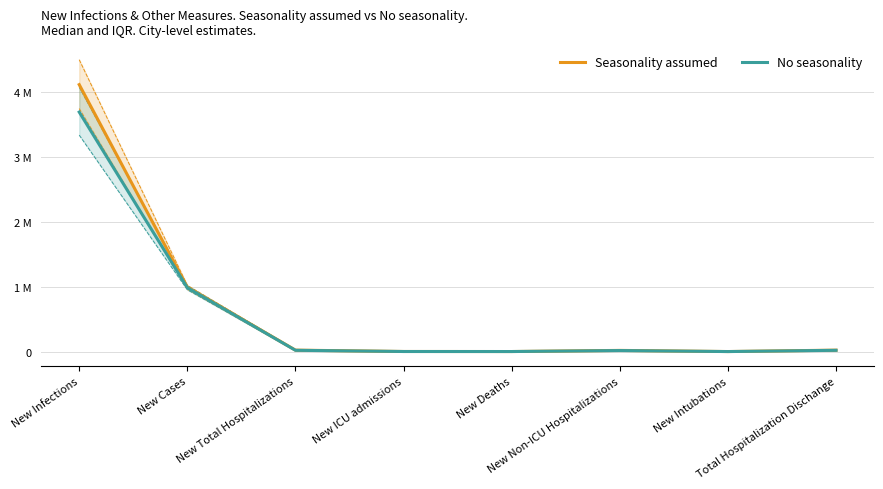

What is the label of the 8th point from the right?

New Infections